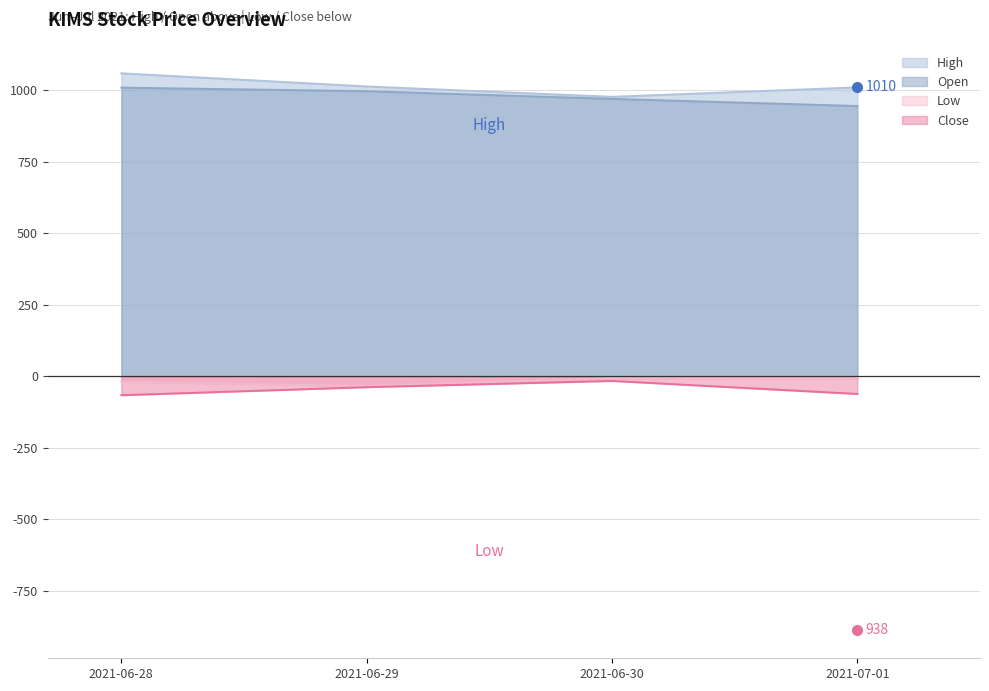

True or false: Low has a value of -11.3 at 2021-07-01.

False